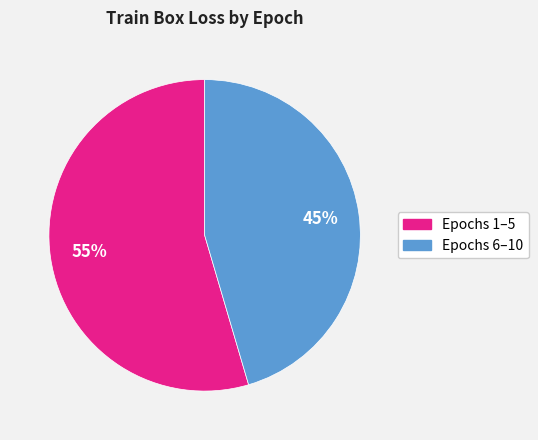

To the nearest percent, what is the average slice percentage?

50%